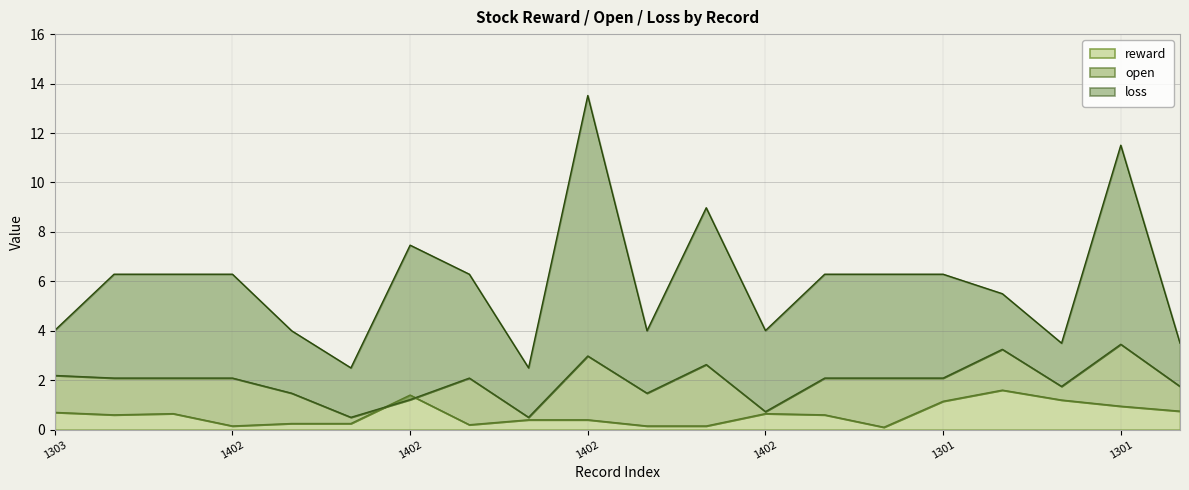

Is it true that the value at 1303 is 0.2?

False